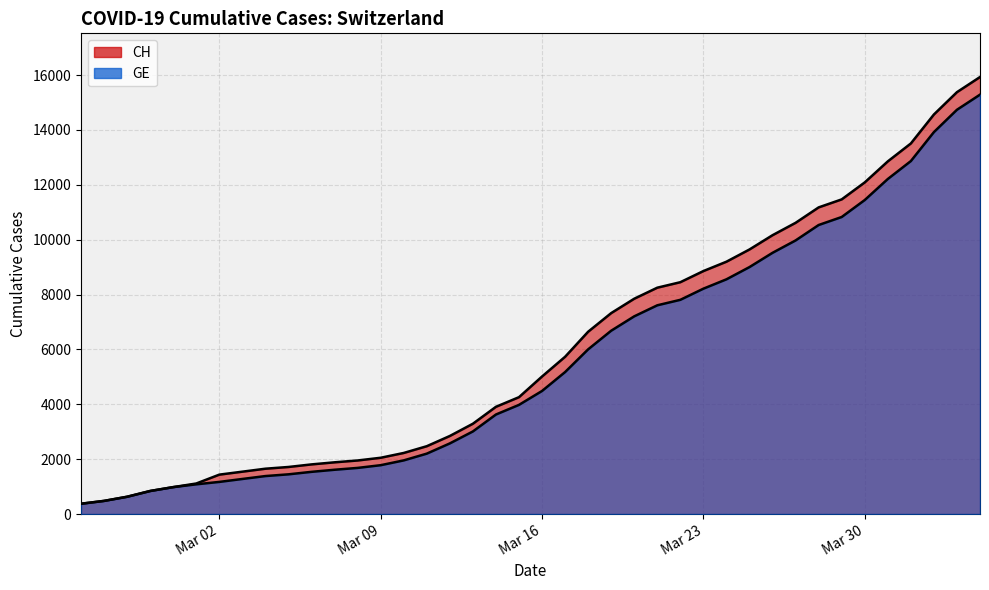

Which series has the largest total across all categories?

CH